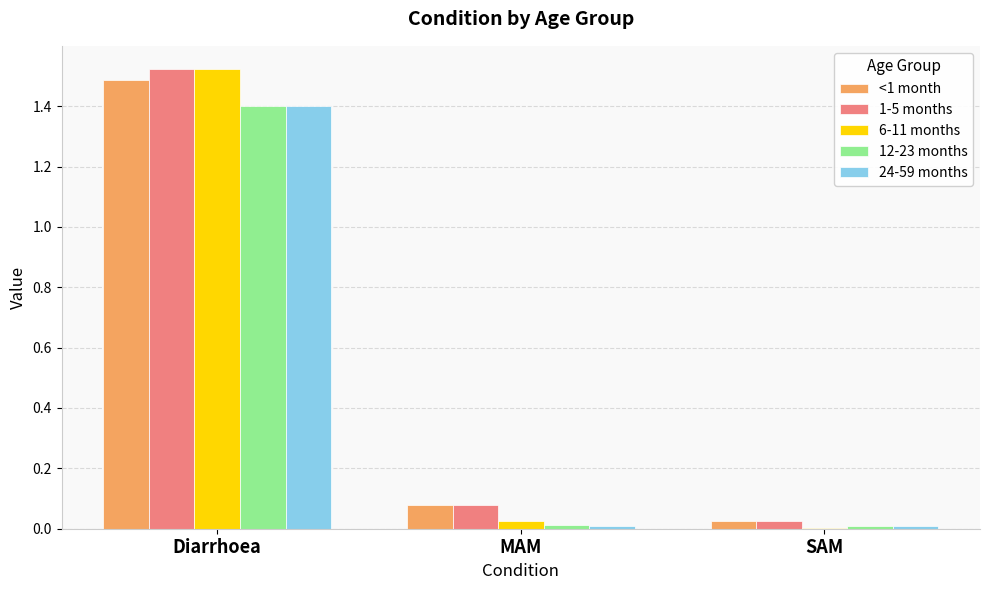

What is the sum of all 6-11 months values?

1.6